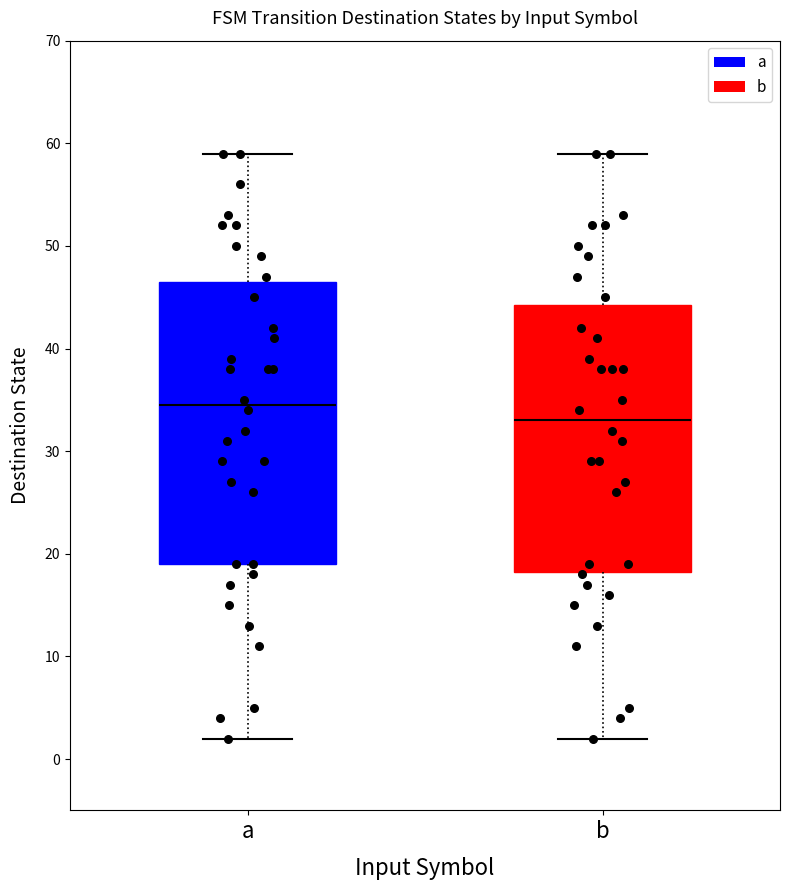

Reading left to right, read every box against the y-axis: the position of its median line, the range the box covers, and the ends of its whiskers. The values are not printed on the chart, so give them approximately, as read against the axis.

a: median 35, box 19 to 47, whiskers 2 to 59
b: median 33, box 18 to 44, whiskers 2 to 59